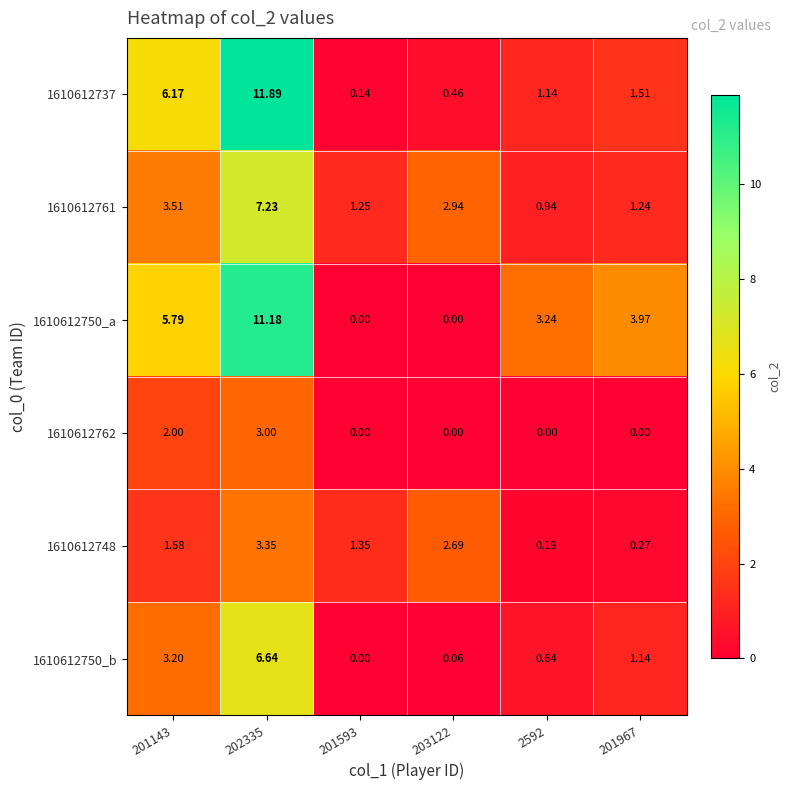

At which category is the sum across all series the highest?

202335